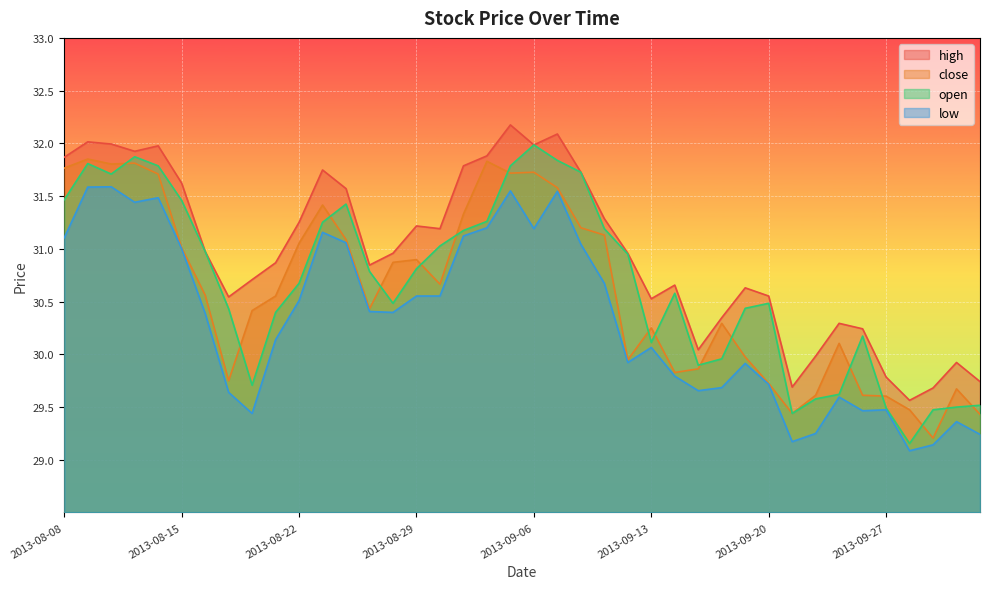

True or false: low has more than 2 interior local peaks.

True